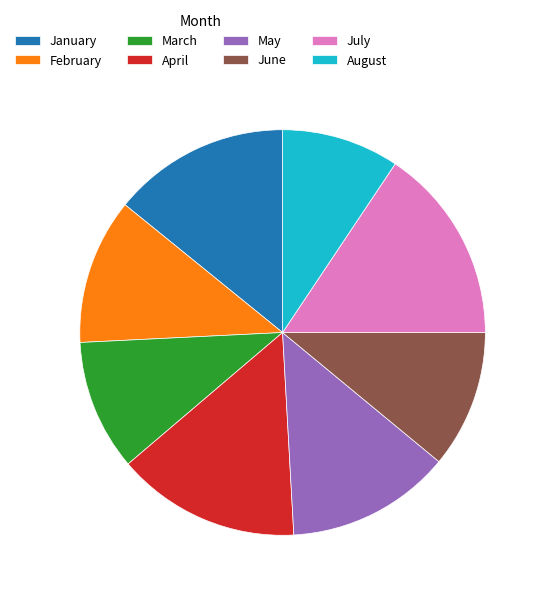

Do June and May together represent more than half of the pie?

No